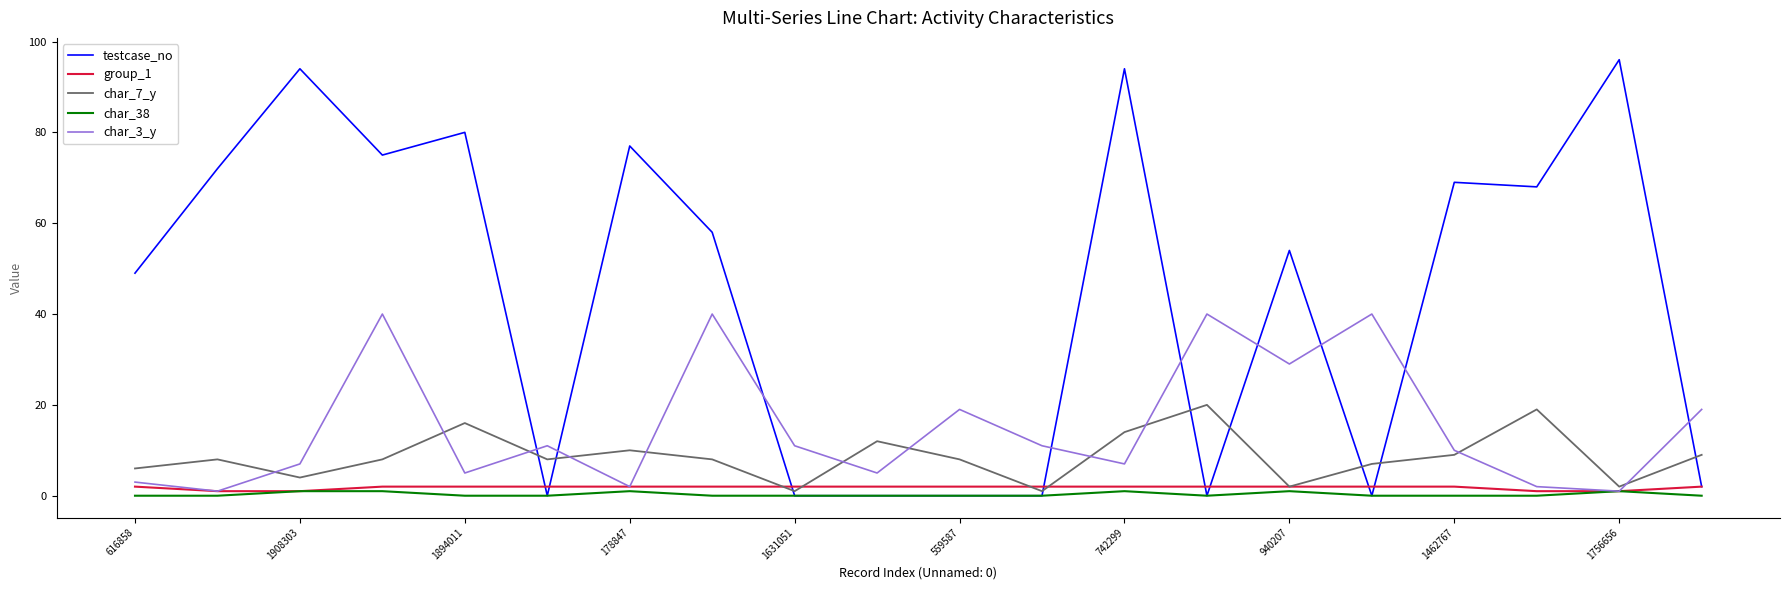

Which series has the largest total across all categories?

testcase_no